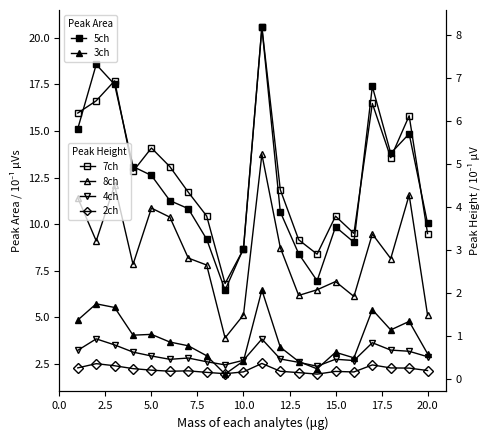

True or false: 7_channel and 3_channel intersect in this chart.

False